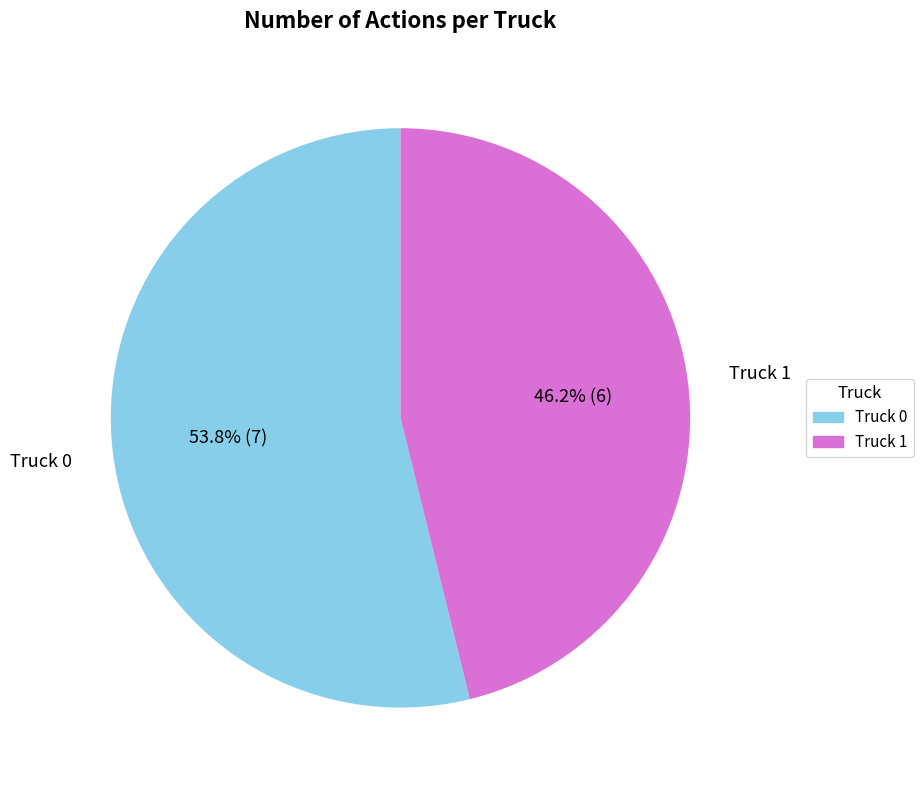

Which category has the smallest portion of the pie?

Truck 1